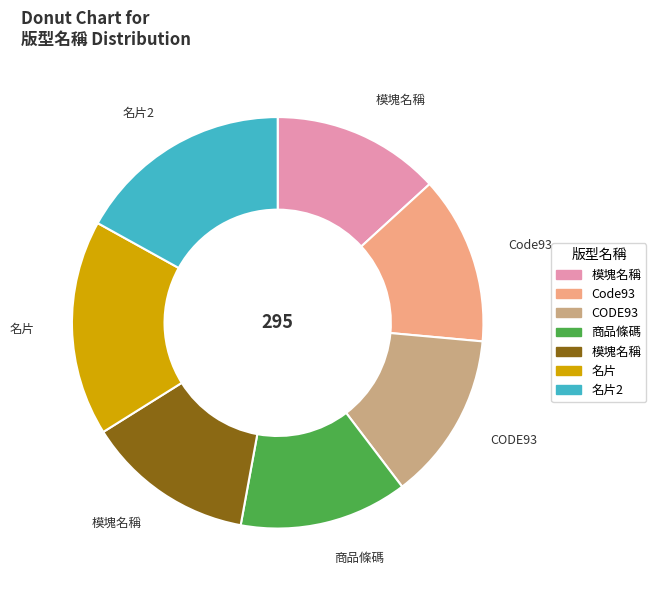

Is there a majority slice in this chart?

No